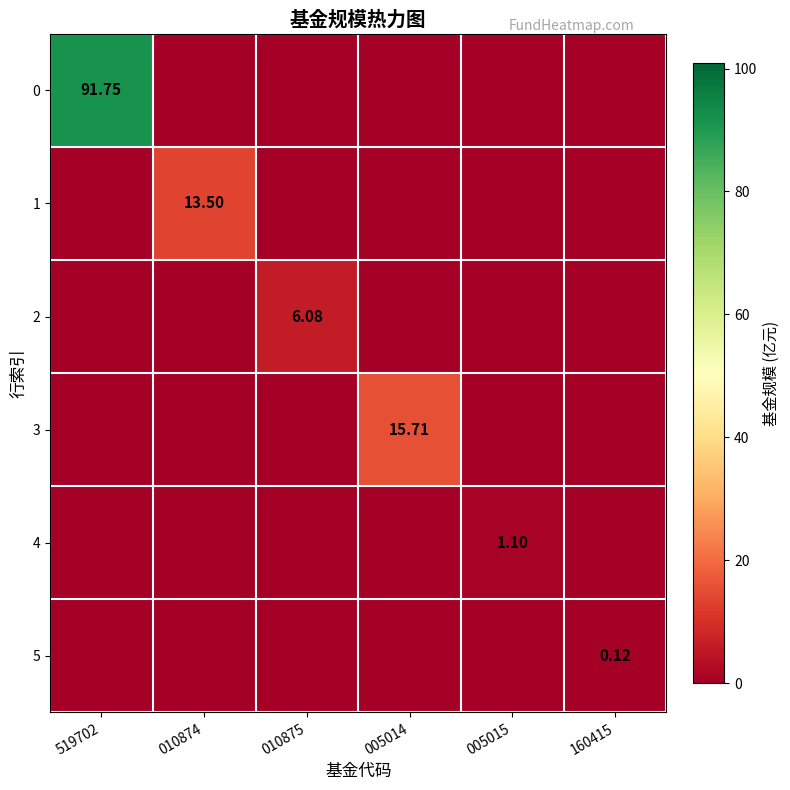

Is it true that 1 equals -4.7 at 005014?

False